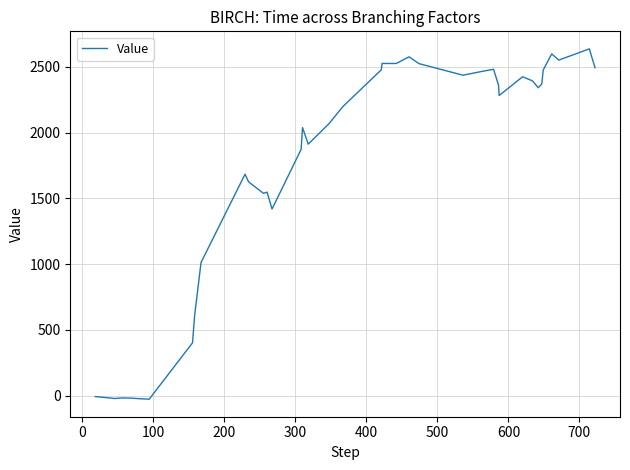

What is the greatest value displayed?

2636.2